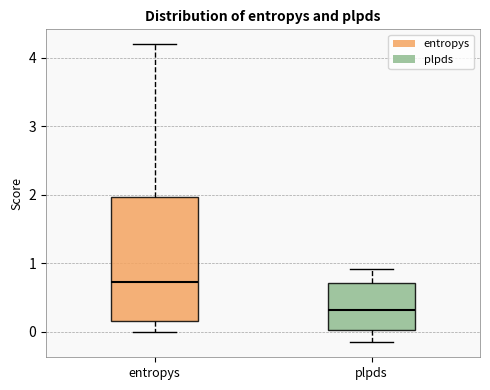

Reading left to right, transcribe this box plot: for each box, give where its median line is, the range the box spans, and where its two whiskers end, as read against the y-axis. The values are not printed on the chart, so give them approximately, as read against the axis.

entropys: median 0.7, box 0.2 to 2.0, whiskers 0.0 to 4.2
plpds: median 0.3, box 0.0 to 0.7, whiskers -0.2 to 0.9